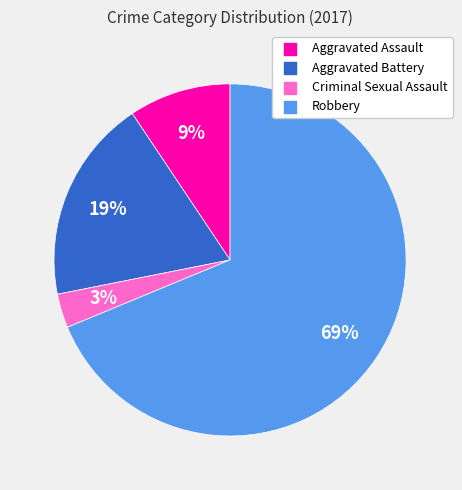

Approximately how many times larger is the value at Criminal Sexual Assault compared to Aggravated Assault?

0.3